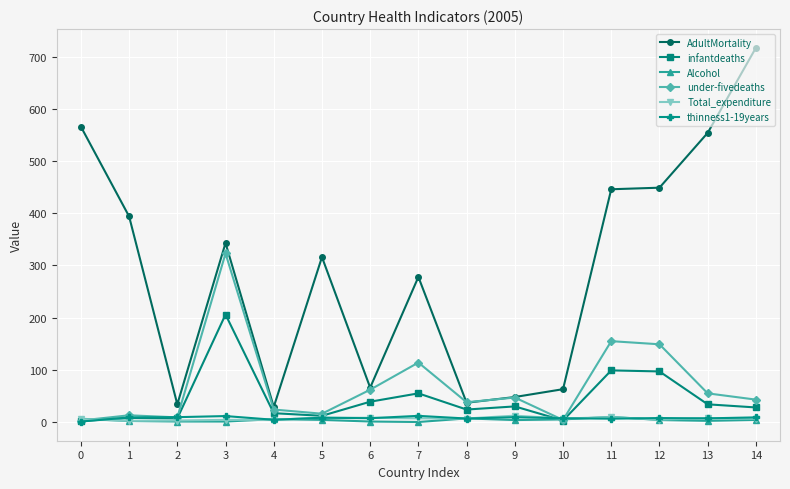

At which category does AdultMortality reach its first local peak?

3